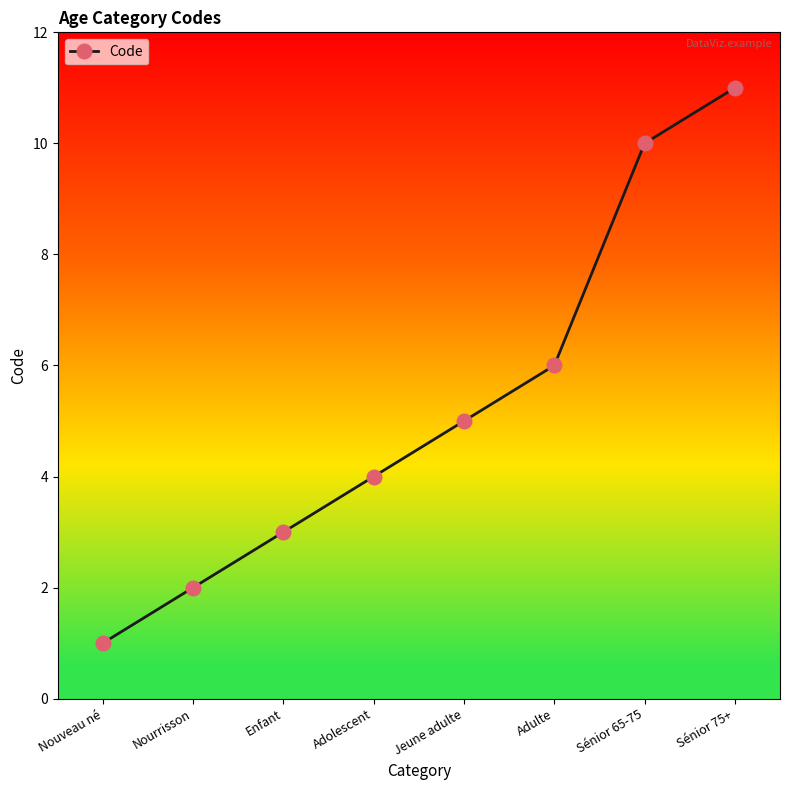

What is the value of the 2nd point from the left?

2